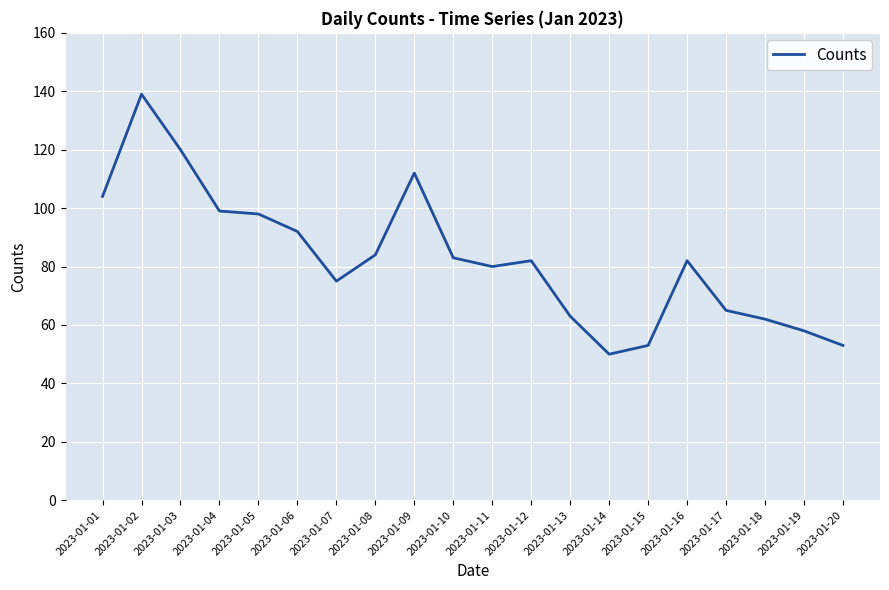

Reading left to right, list all the values displayed in this chart.

2023-01-01=104	2023-01-02=139	2023-01-03=120	2023-01-04=99	2023-01-05=98	2023-01-06=92	2023-01-07=75	2023-01-08=84	2023-01-09=112	2023-01-10=83	2023-01-11=80	2023-01-12=82	2023-01-13=63	2023-01-14=50	2023-01-15=53	2023-01-16=82	2023-01-17=65	2023-01-18=62	2023-01-19=58	2023-01-20=53